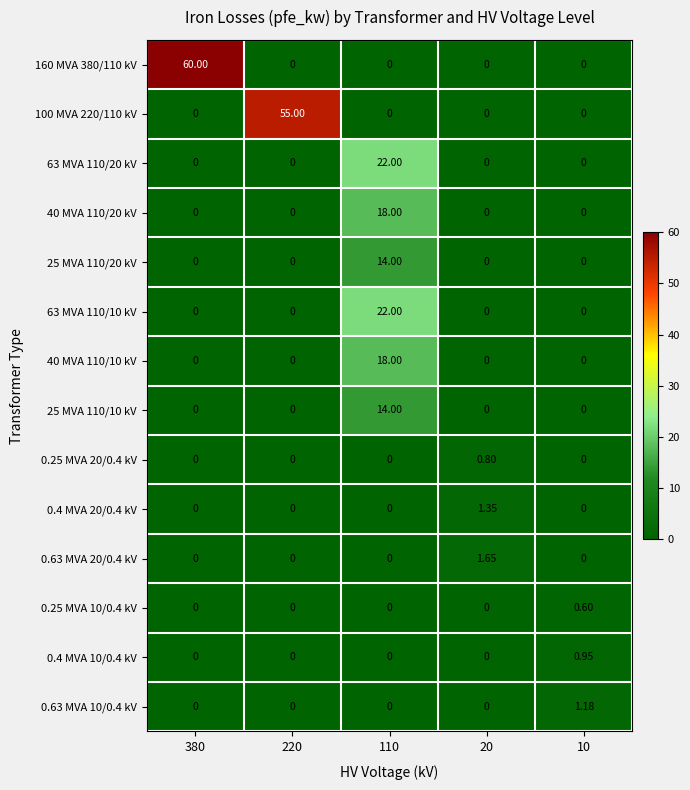

Reading left to right, transcribe all the data shown in this chart.

160 MVA 380/110 kV: 380=60.0	220=0.0	110=0.0	20=0.0	10=0.0
100 MVA 220/110 kV: 380=0.0	220=55.0	110=0.0	20=0.0	10=0.0
63 MVA 110/20 kV: 380=0.0	220=0.0	110=22.0	20=0.0	10=0.0
40 MVA 110/20 kV: 380=0.0	220=0.0	110=18.0	20=0.0	10=0.0
25 MVA 110/20 kV: 380=0.0	220=0.0	110=14.0	20=0.0	10=0.0
63 MVA 110/10 kV: 380=0.0	220=0.0	110=22.0	20=0.0	10=0.0
40 MVA 110/10 kV: 380=0.0	220=0.0	110=18.0	20=0.0	10=0.0
25 MVA 110/10 kV: 380=0.0	220=0.0	110=14.0	20=0.0	10=0.0
0.25 MVA 20/0.4 kV: 380=0.0	220=0.0	110=0.0	20=0.8	10=0.0
0.4 MVA 20/0.4 kV: 380=0.0	220=0.0	110=0.0	20=1.4	10=0.0
0.63 MVA 20/0.4 kV: 380=0.0	220=0.0	110=0.0	20=1.6	10=0.0
0.25 MVA 10/0.4 kV: 380=0.0	220=0.0	110=0.0	20=0.0	10=0.6
0.4 MVA 10/0.4 kV: 380=0.0	220=0.0	110=0.0	20=0.0	10=0.9
0.63 MVA 10/0.4 kV: 380=0.0	220=0.0	110=0.0	20=0.0	10=1.2